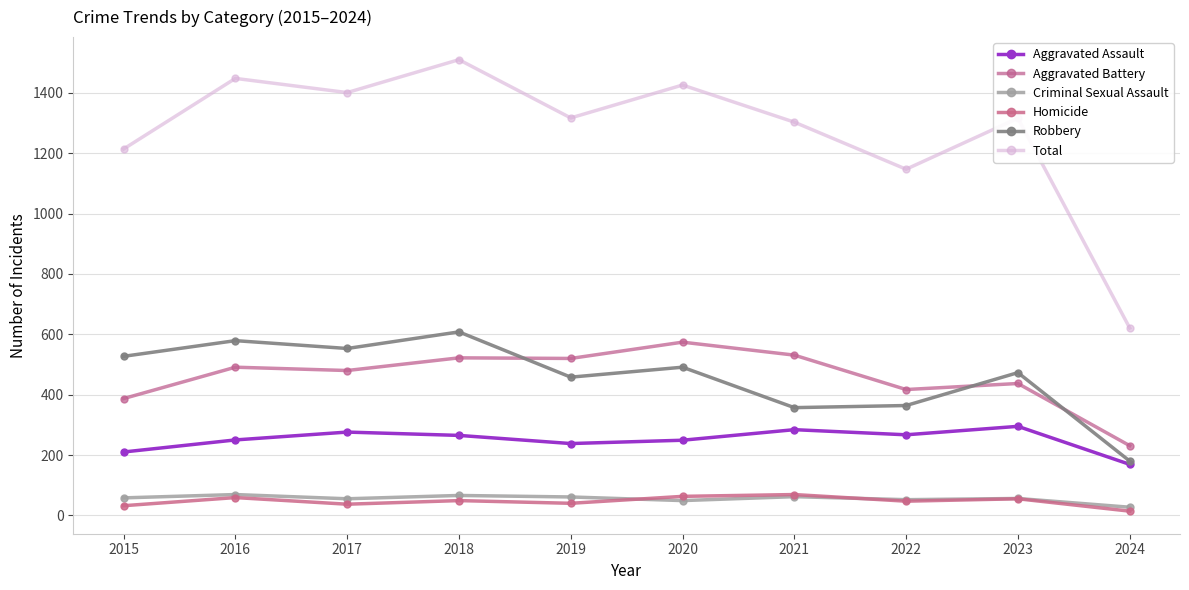

Reading left to right, list all the values displayed in this chart.

Aggravated Assault: 2015=210	2016=250	2017=276	2018=265	2019=238	2020=249	2021=284	2022=267	2023=295	2024=169
Aggravated Battery: 2015=387	2016=491	2017=480	2018=522	2019=520	2020=574	2021=531	2022=417	2023=437	2024=231
Criminal Sexual Assault: 2015=58	2016=69	2017=55	2018=66	2019=61	2020=49	2021=62	2022=52	2023=56	2024=27
Homicide: 2015=32	2016=59	2017=37	2018=49	2019=40	2020=63	2021=69	2022=47	2023=55	2024=14
Robbery: 2015=527	2016=579	2017=553	2018=608	2019=458	2020=491	2021=357	2022=364	2023=473	2024=180
Total: 2015=1214	2016=1448	2017=1401	2018=1510	2019=1317	2020=1426	2021=1303	2022=1147	2023=1316	2024=621